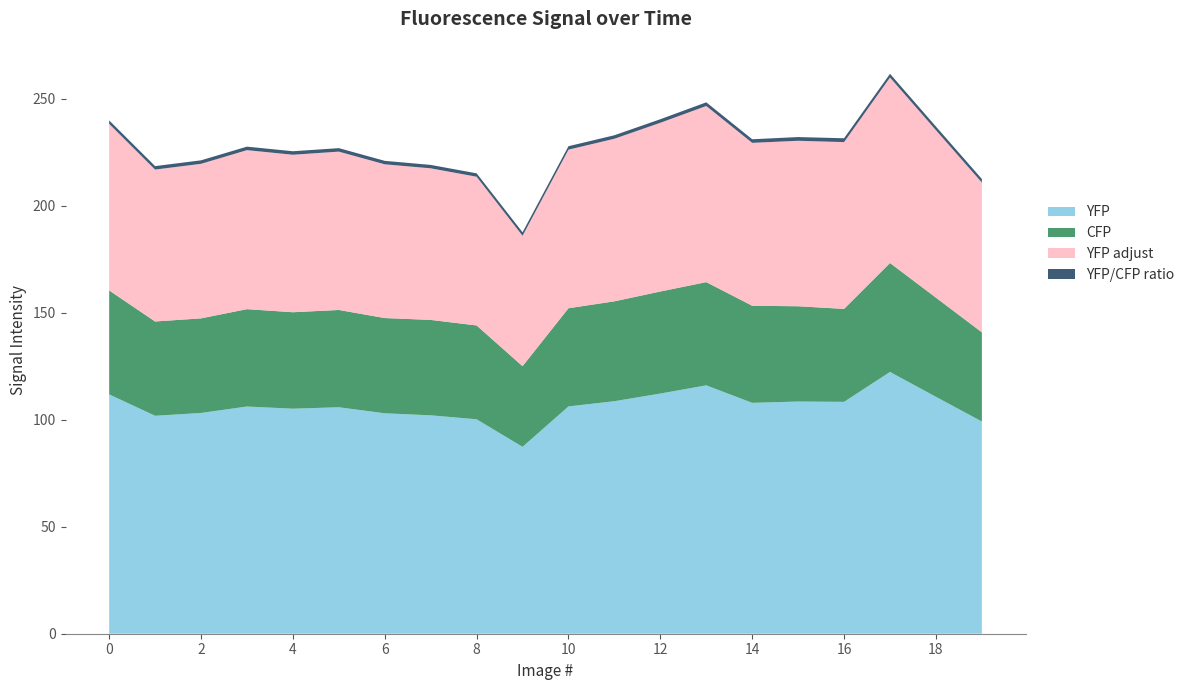

Reading left to right, extract all data points from this chart.

YFP: 0=111.8	1=101.8	2=103.2	3=106.2	4=105.2	5=105.8	6=103.0	7=102.1	8=100.2	9=87.3	10=106.2	11=108.7	12=112.2	13=116.1	14=107.9	15=108.5	16=108.4	17=122.3	18=110.7	19=99.2
CFP: 0=48.6	1=44.1	2=44.2	3=45.5	4=45.1	5=45.5	6=44.5	7=44.6	8=43.9	9=37.7	10=45.9	11=46.7	12=47.7	13=48.2	14=45.4	15=44.5	16=43.4	17=50.9	18=46.3	19=41.7
YFP adjust: 0=77.8	1=71.0	2=72.2	3=74.3	4=73.6	5=74.0	6=71.8	7=70.8	8=69.5	9=60.9	10=74.1	11=76.0	12=78.8	13=82.3	14=76.1	15=77.3	16=77.9	17=86.7	18=78.3	19=70.0
YFP/CFP ratio: 0=1.6	1=1.6	2=1.6	3=1.6	4=1.6	5=1.6	6=1.6	7=1.6	8=1.6	9=1.6	10=1.6	11=1.6	12=1.7	13=1.7	14=1.7	15=1.7	16=1.8	17=1.7	18=1.7	19=1.7